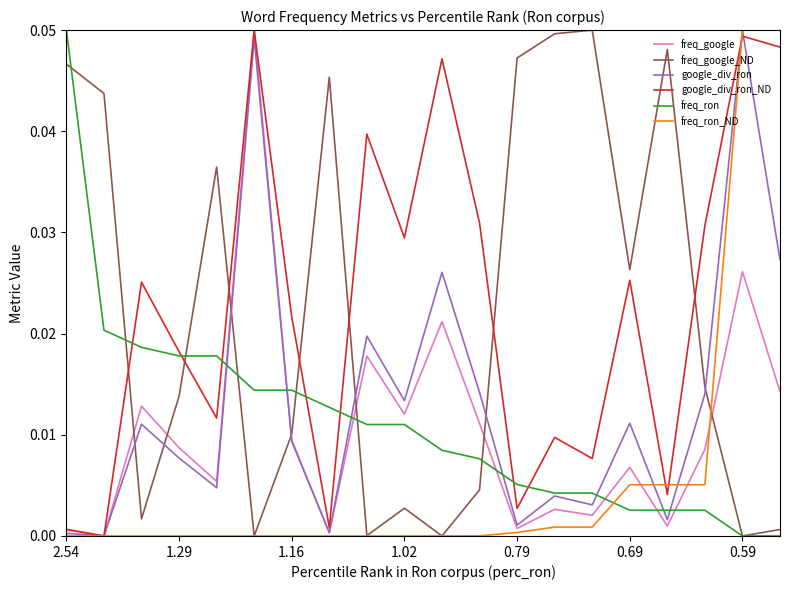

After their last crossing, which series has the higher values: freq_ron_ND or freq_ron?

freq_ron_ND